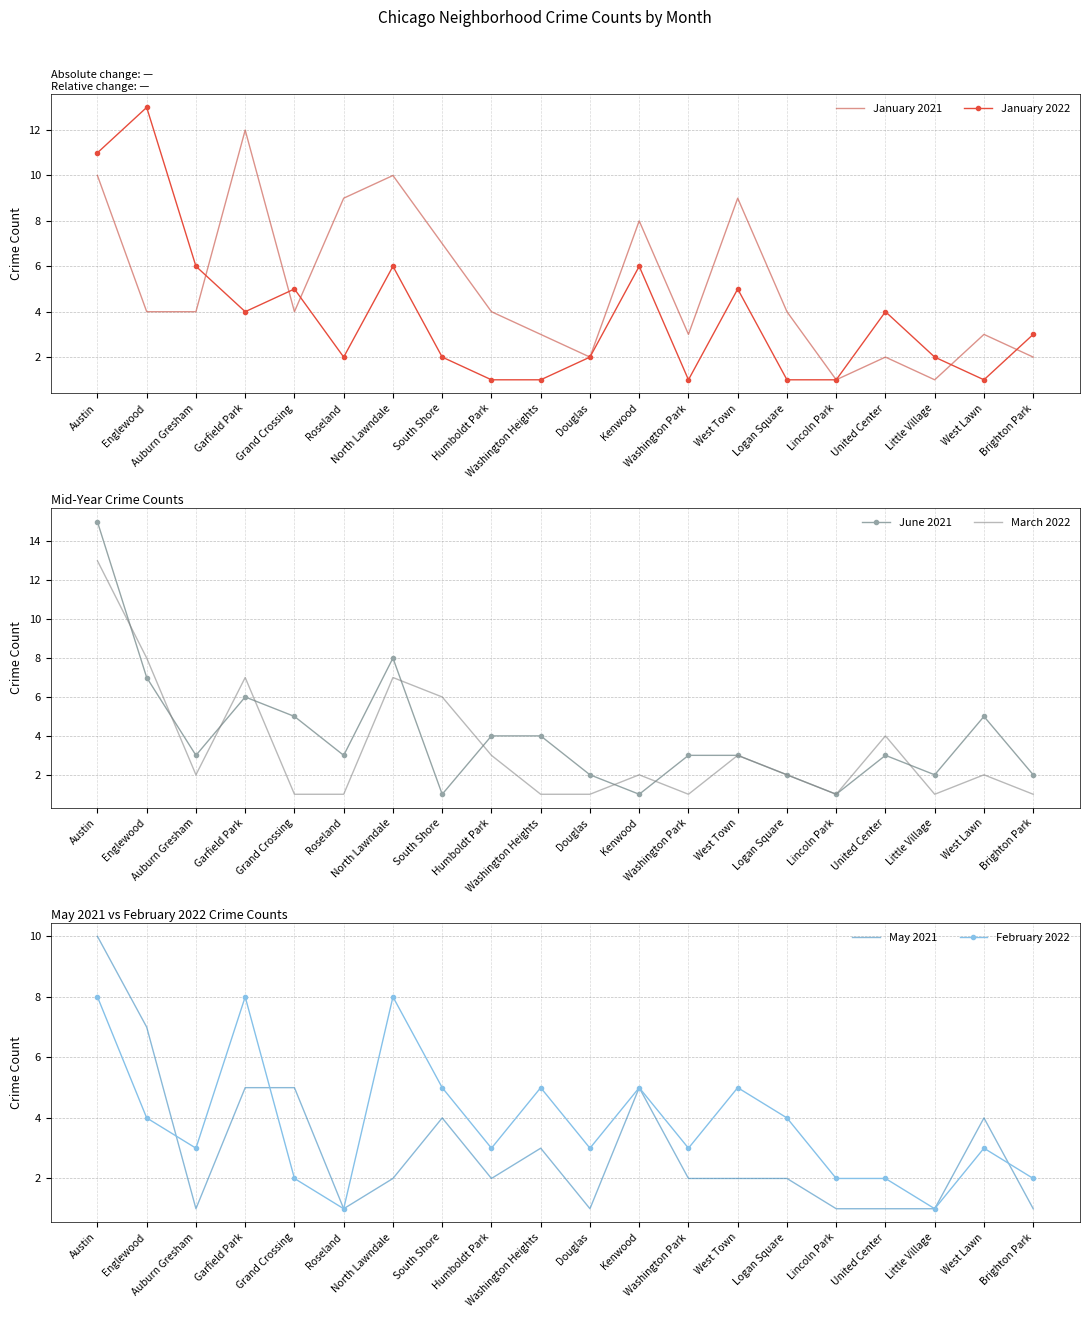

True or false: May 2021 and June 2021 intersect in this chart.

True